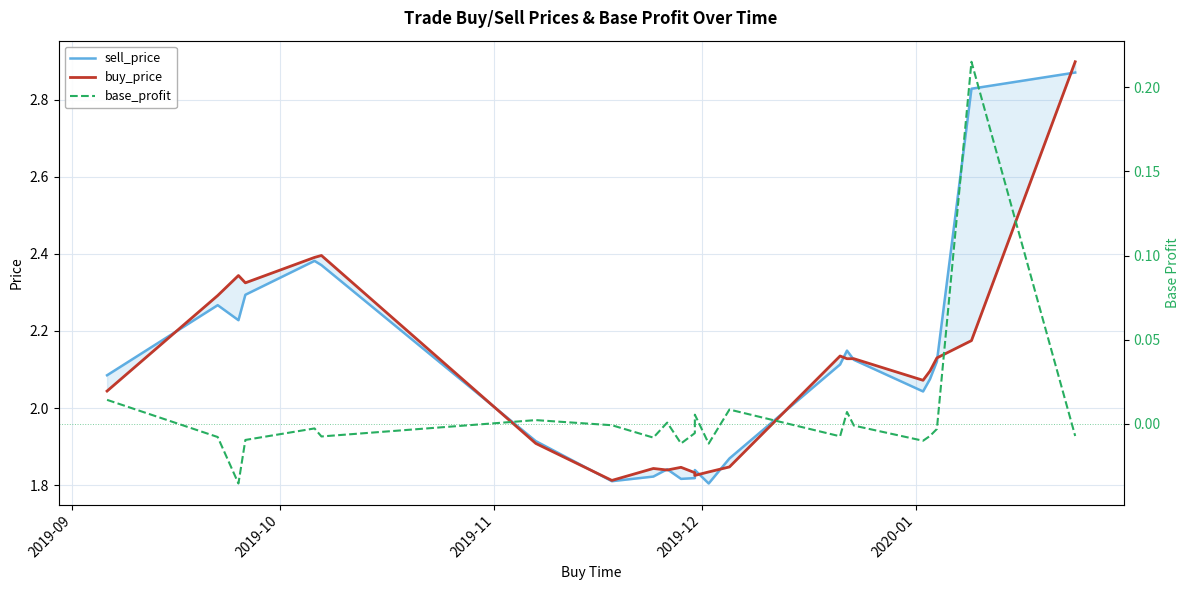

Rank the series by their maximum value, from lowest to highest.

base_profit, sell_price, buy_price